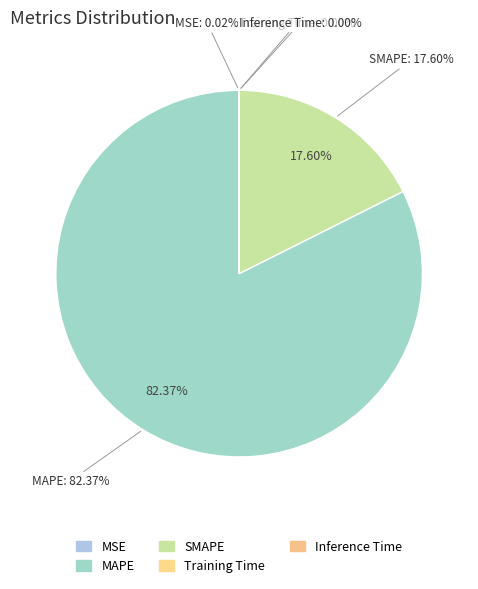

To the nearest percent, what is the difference between the MAPE and Training Time slice percentages?

82%